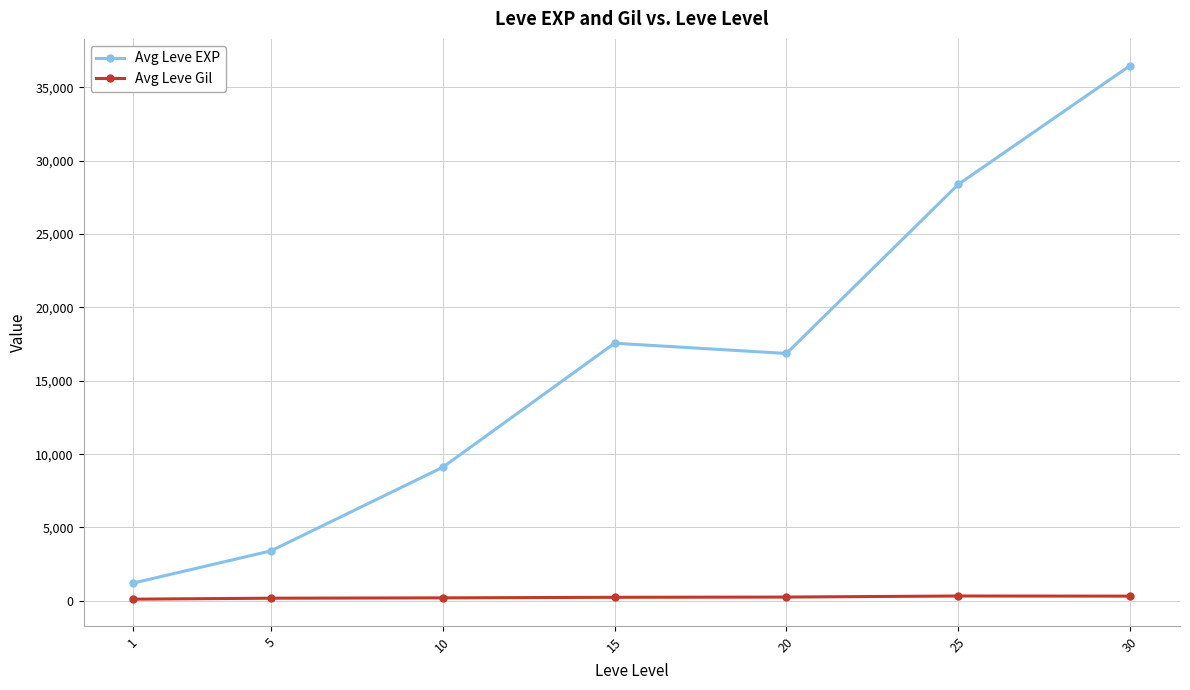

Between 5 and 25, which series saw the biggest shift?

Avg Leve EXP